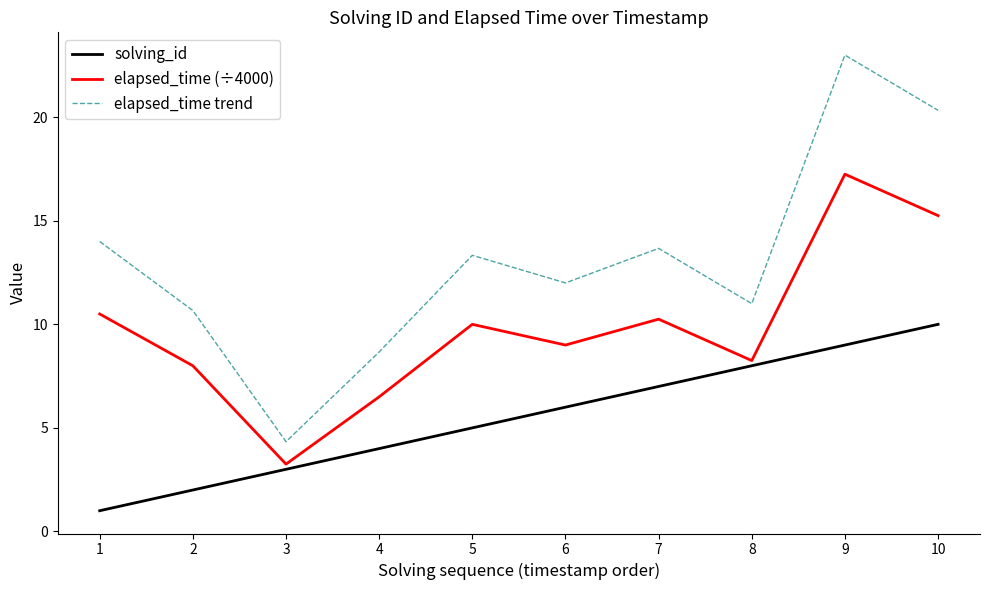

Which series changed the most between 1 and 9?

elapsed_time trend